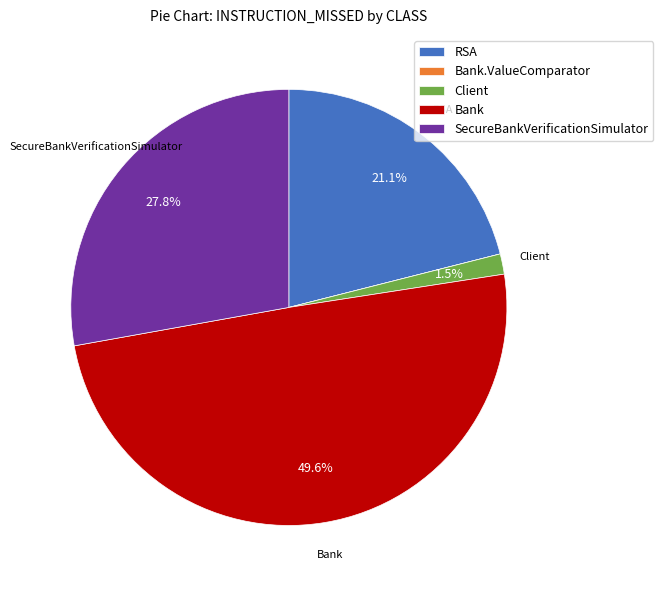

Does any single category account for the majority?

No